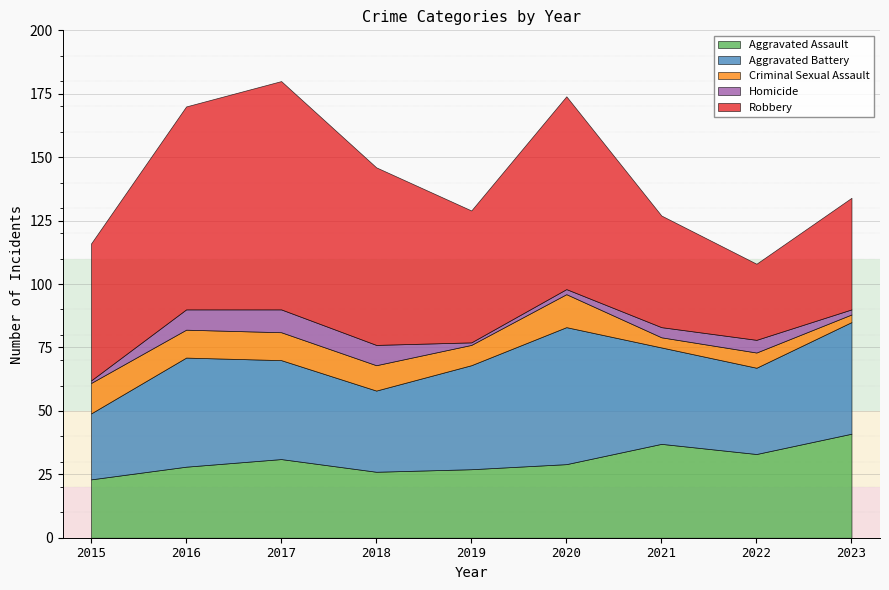

The Aggravated Assault series shows 17 at 2022. True or false?

False